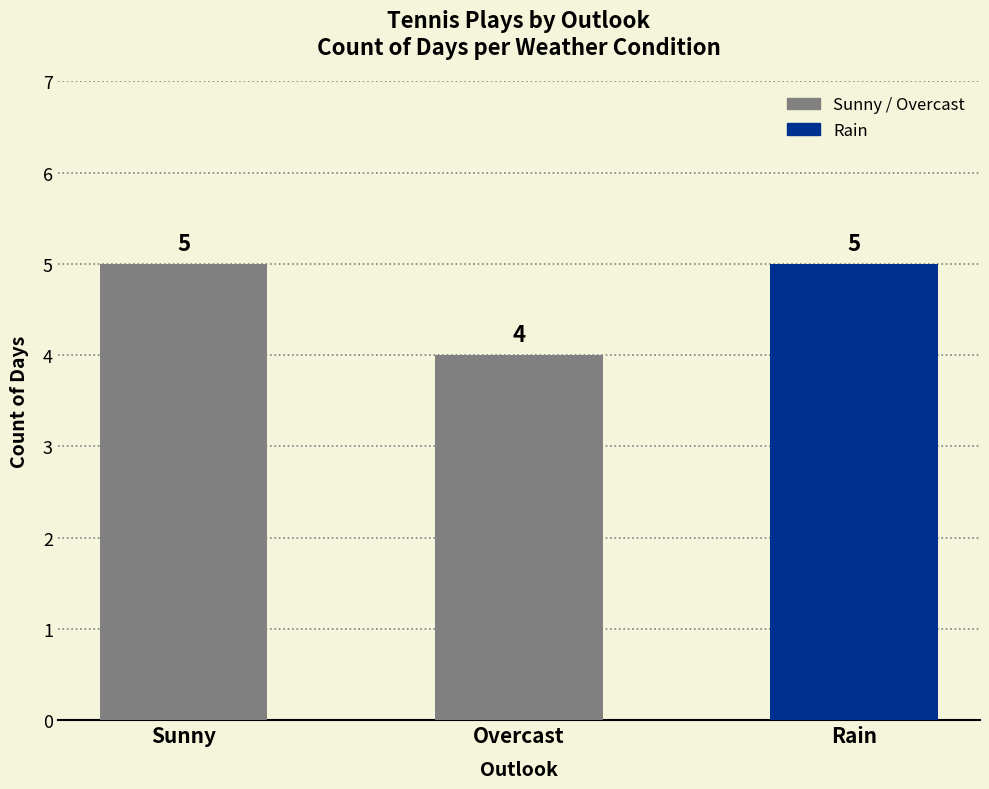

Which category has the lowest value across all series?

Overcast